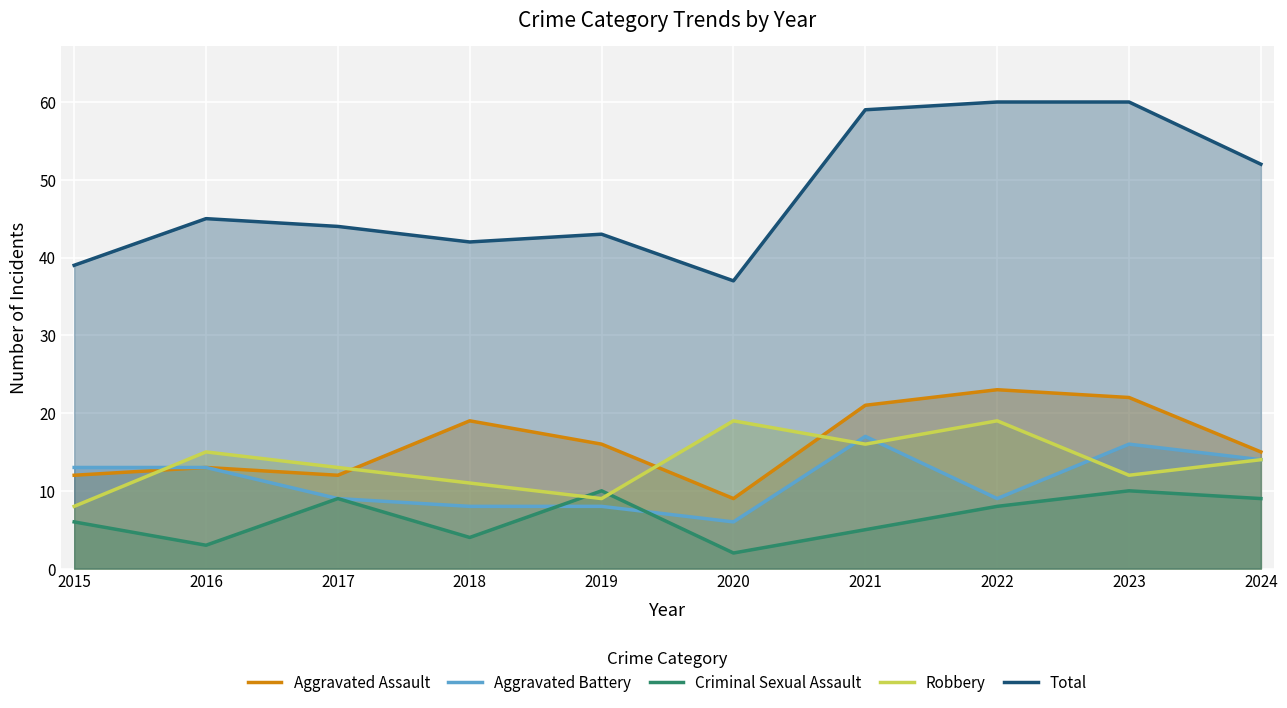

At how many categories does at least one series exceed 12?

10